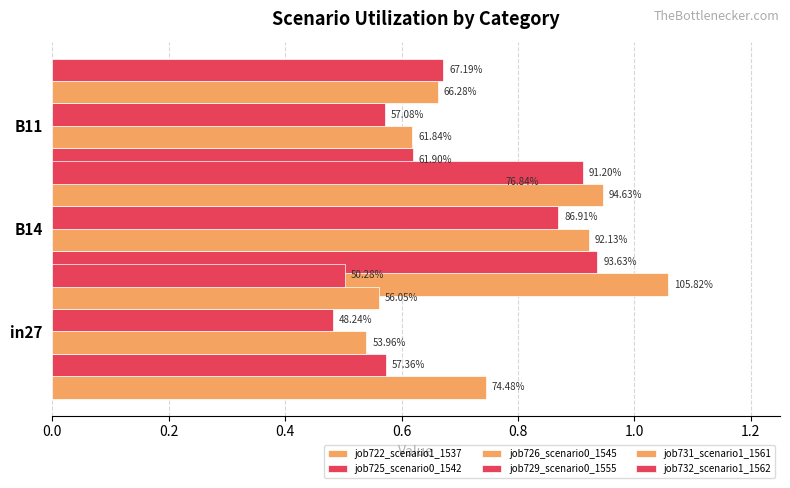

What is the average value of the job731_scenario1_1561 series?

0.7